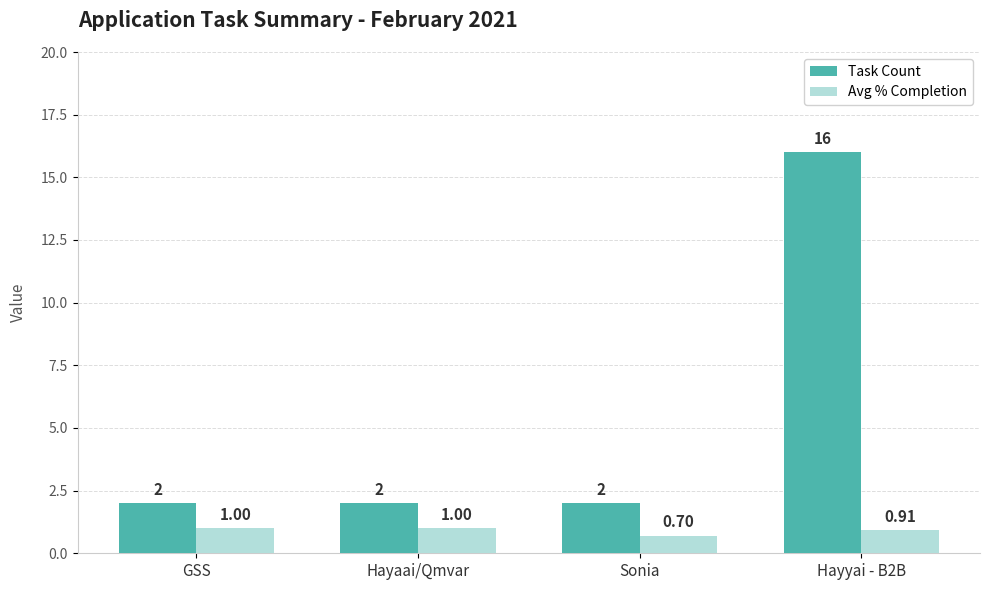

What is the minimum value shown in the chart?

0.7